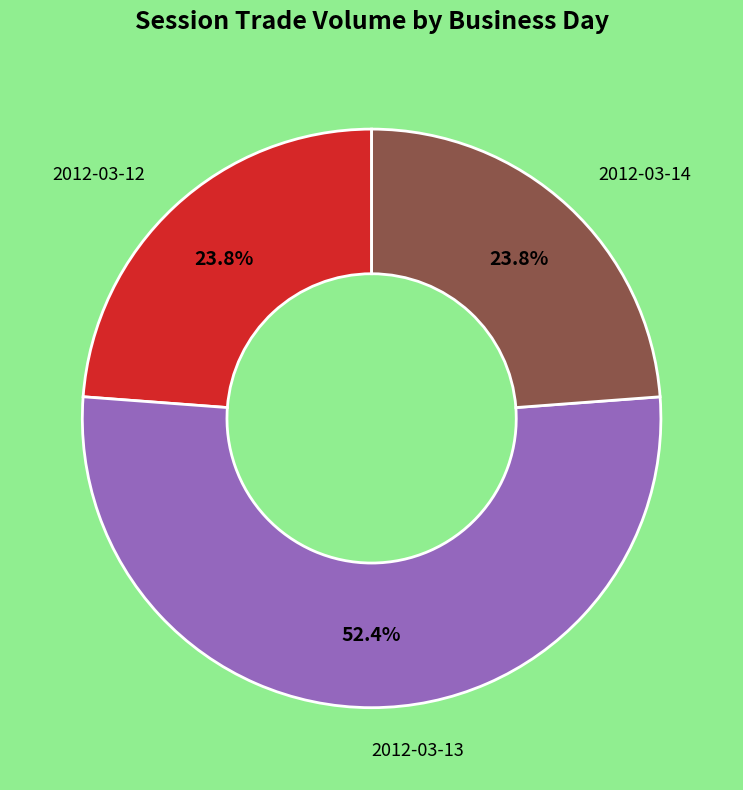

Is there any slice that represents more than half of the pie?

Yes